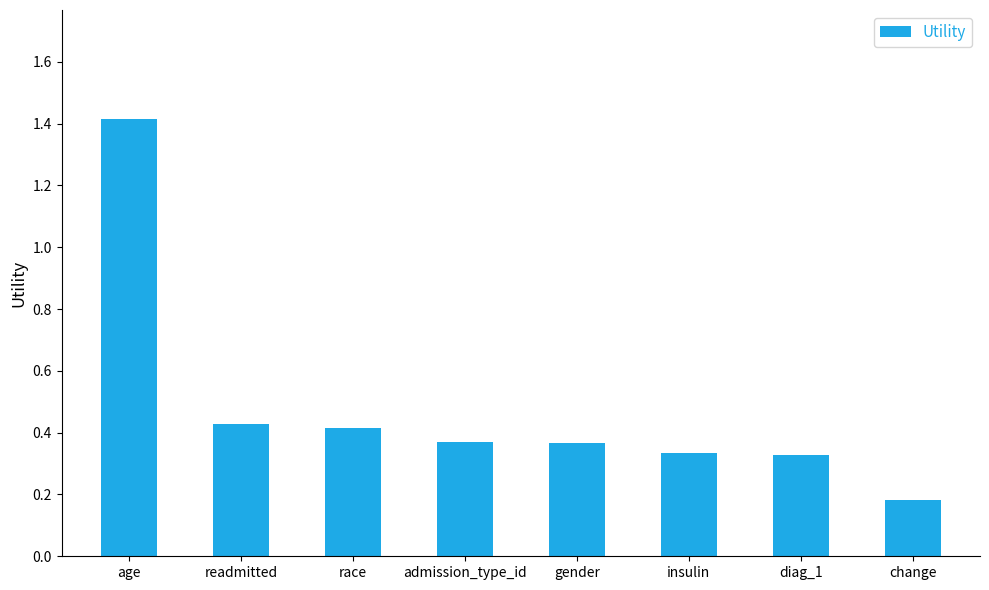

What is the label of the 2nd bar from the right?

diag_1